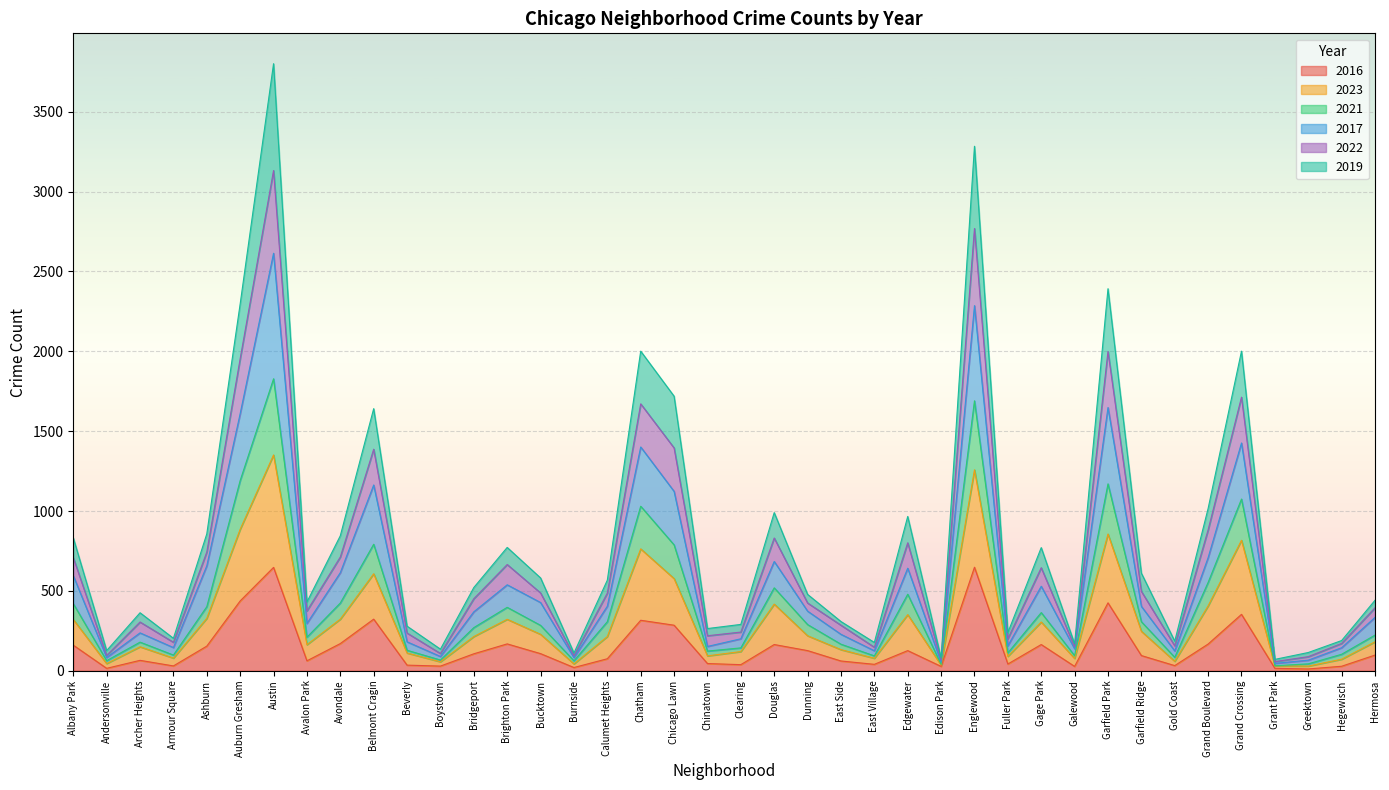

What is the total value across all series at Chatham?

2001